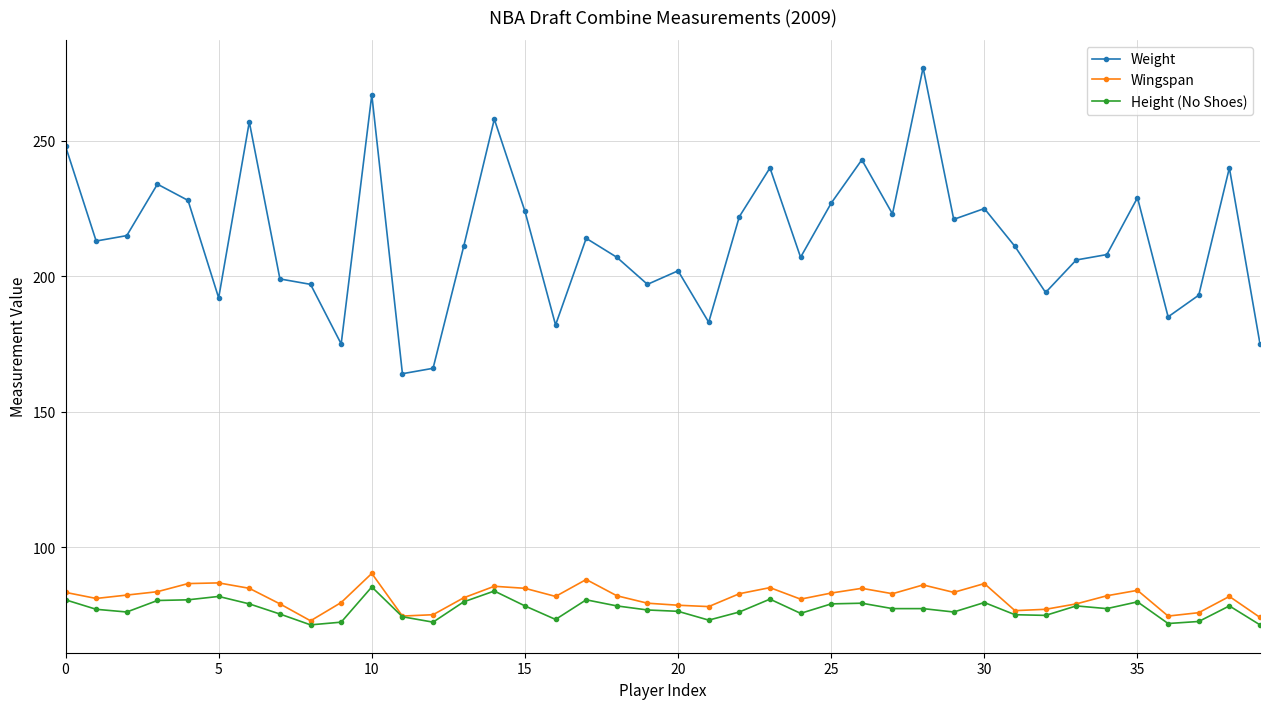

True or false: Height (No Shoes) and Weight cross at least once.

False